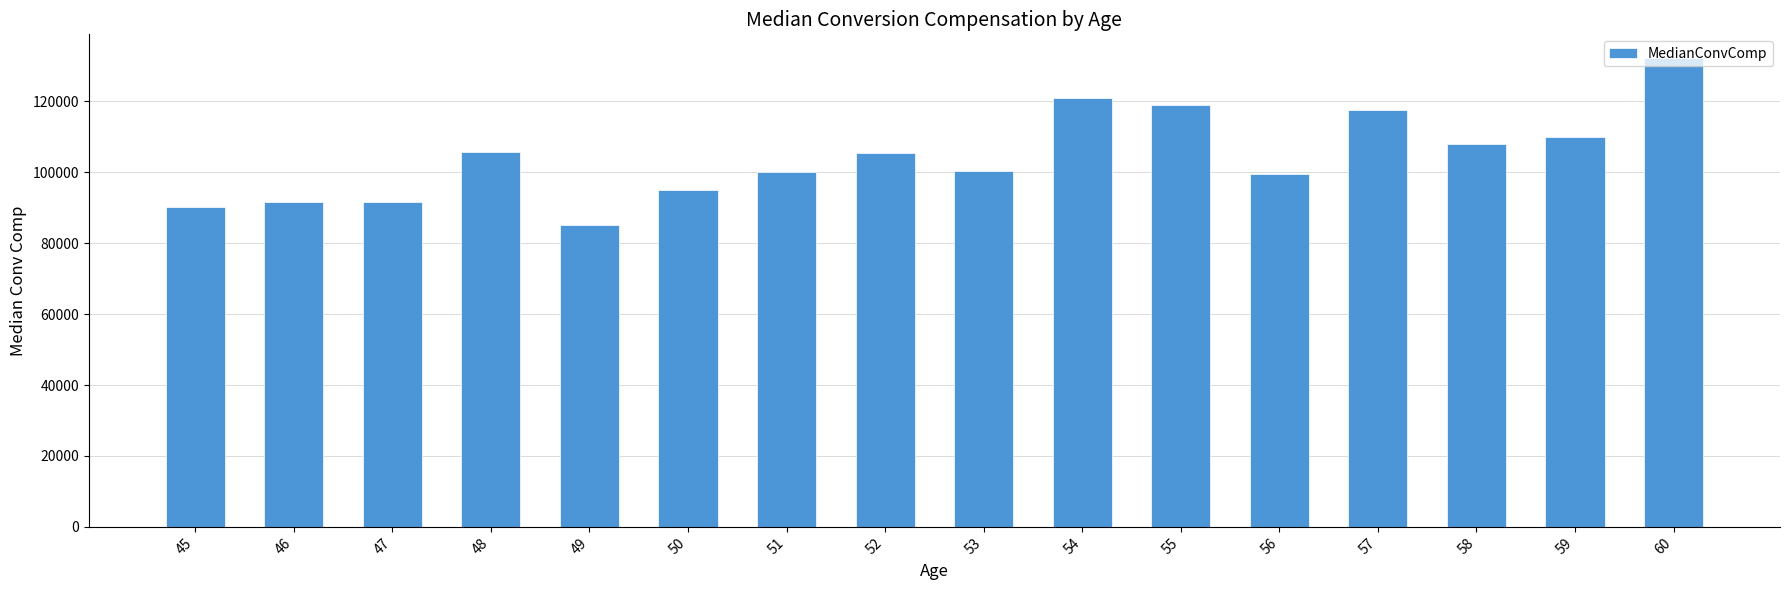

What is the difference between the values at 52 and 50?

10500.0